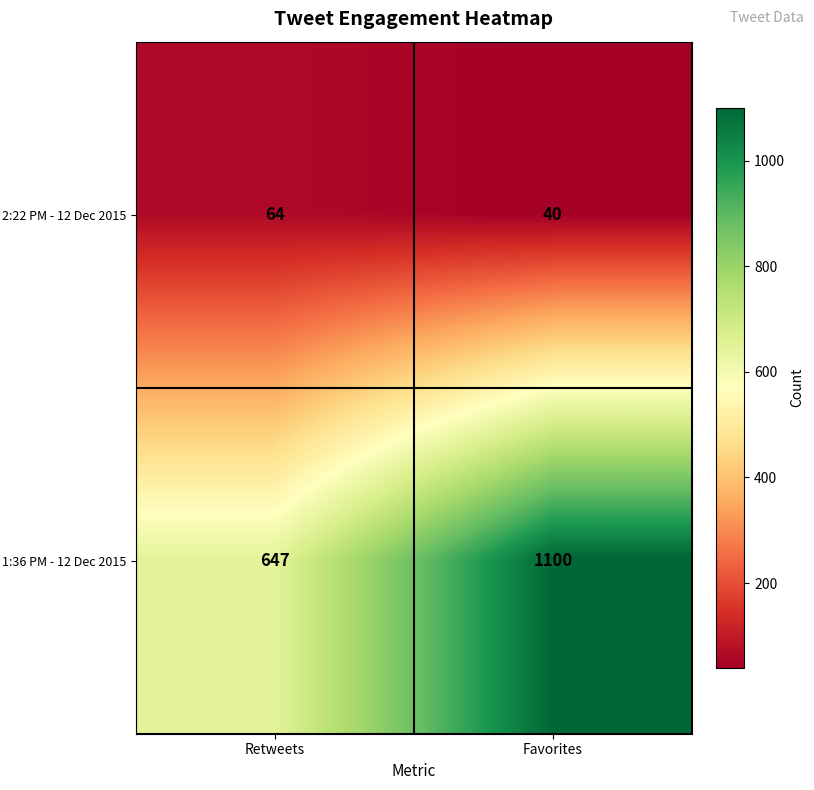

What is the minimum value shown in the chart?

40